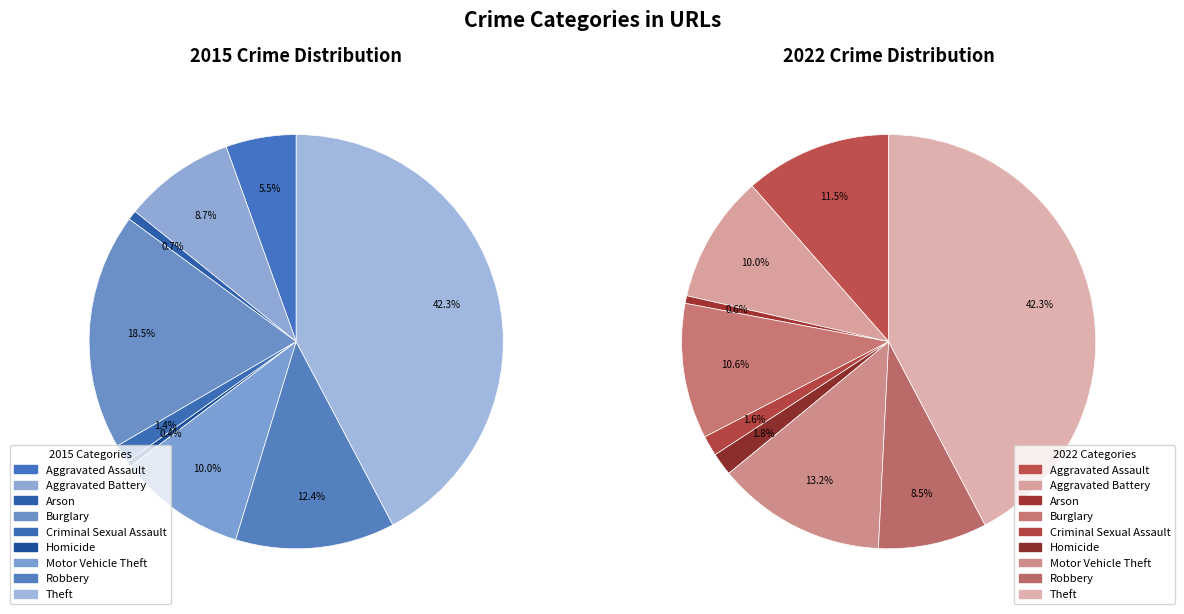

Which category has the biggest portion of the pie?

Theft